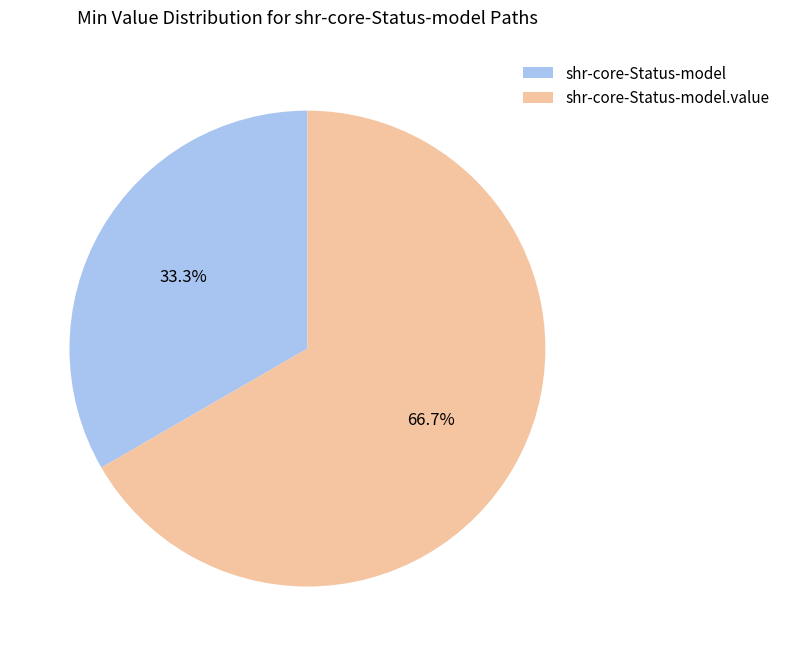

The shr-core-Status-model.value slice represents 99% of the pie. True or false?

False